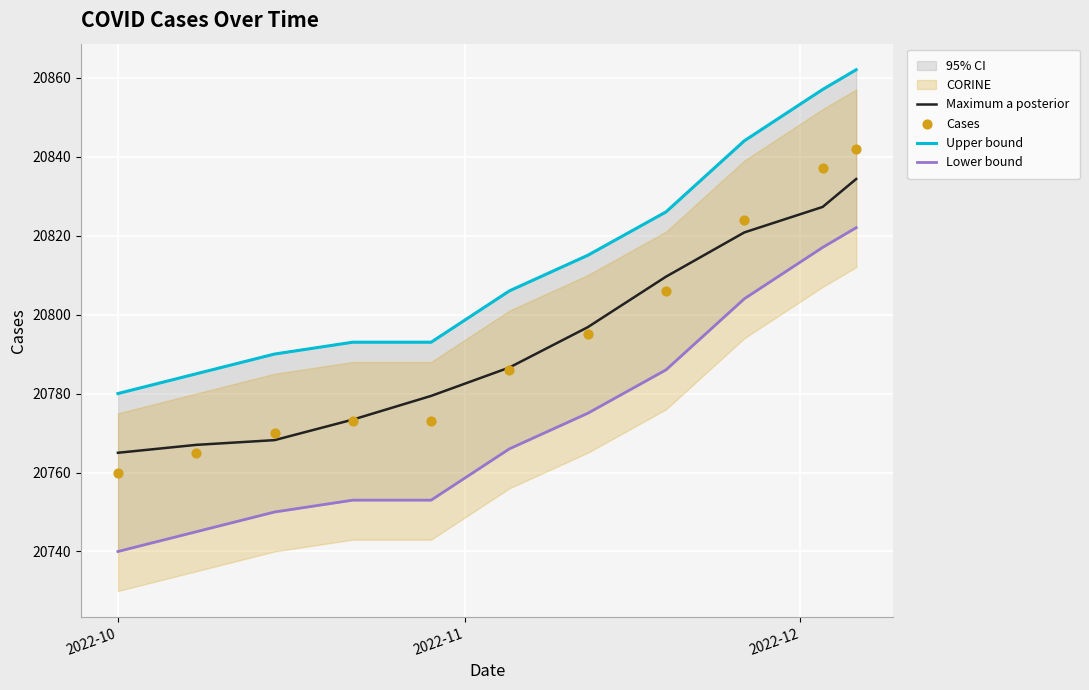

Which series contains the lowest Y value?

Lower bound